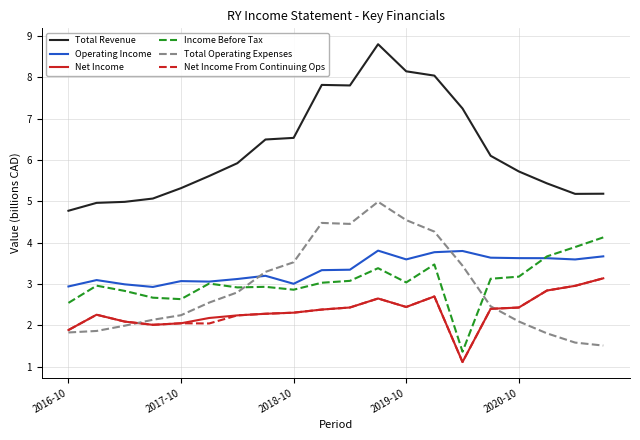

True or false: Net Income From Continuing Ops and Operating Income cross at least once.

False